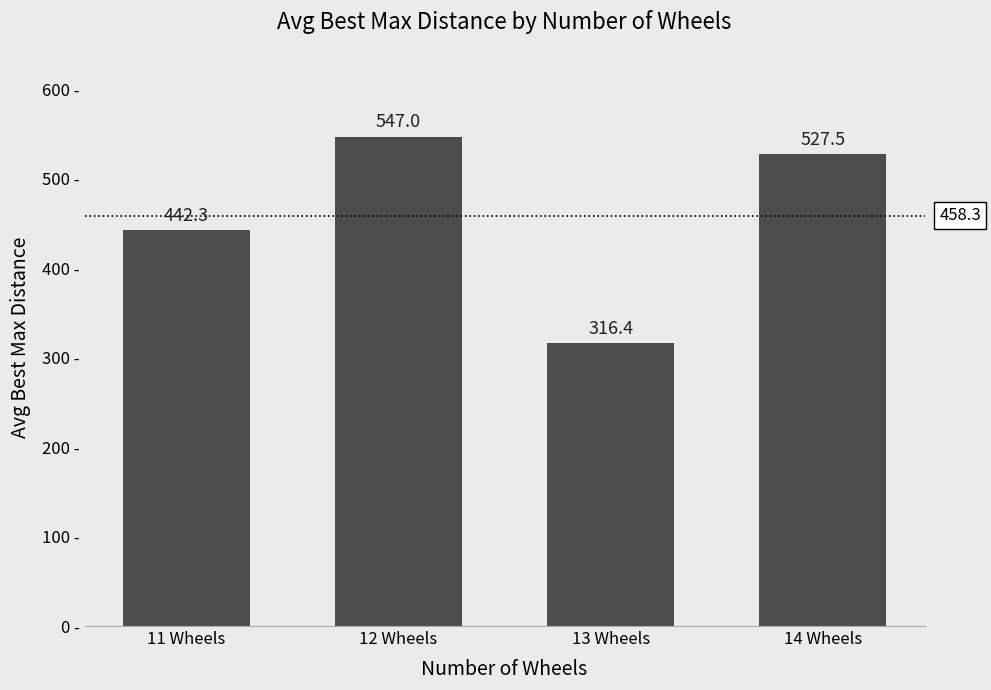

Count the number of categories in the chart.

4